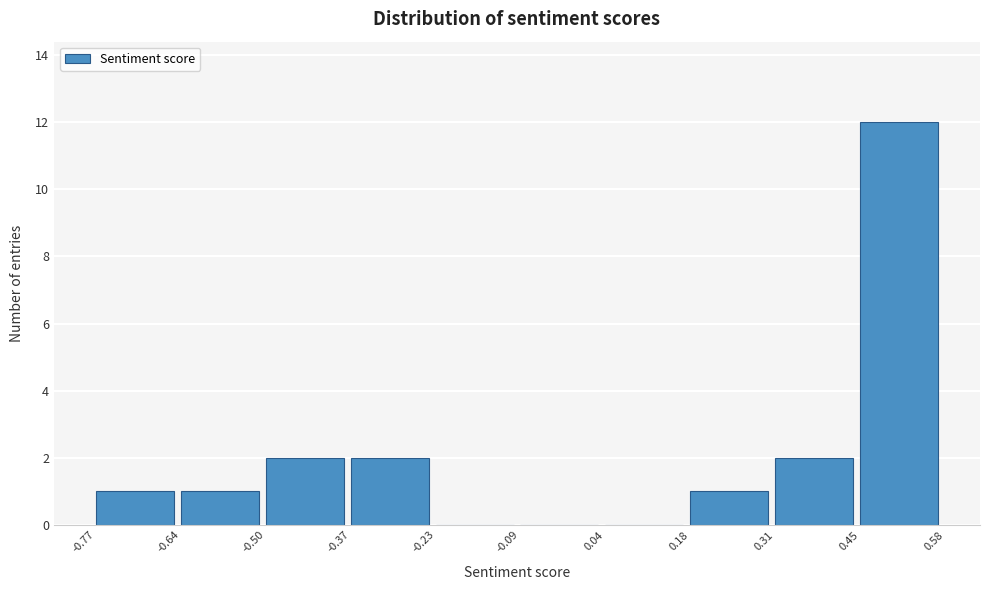

What is the height of the bar covering 0.18 to 0.31 on the x-axis? The values are not printed on the chart, so give them approximately, as read against the axis.

1